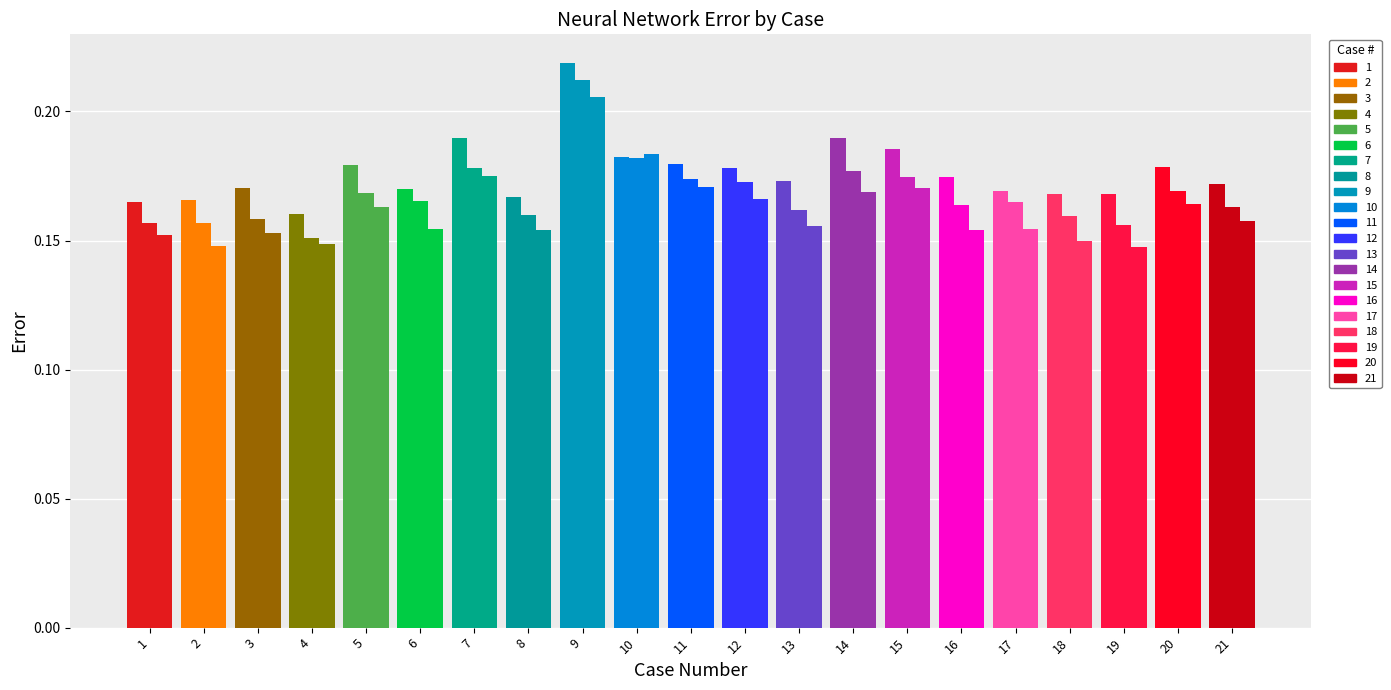

How many bars are there in each group?

3